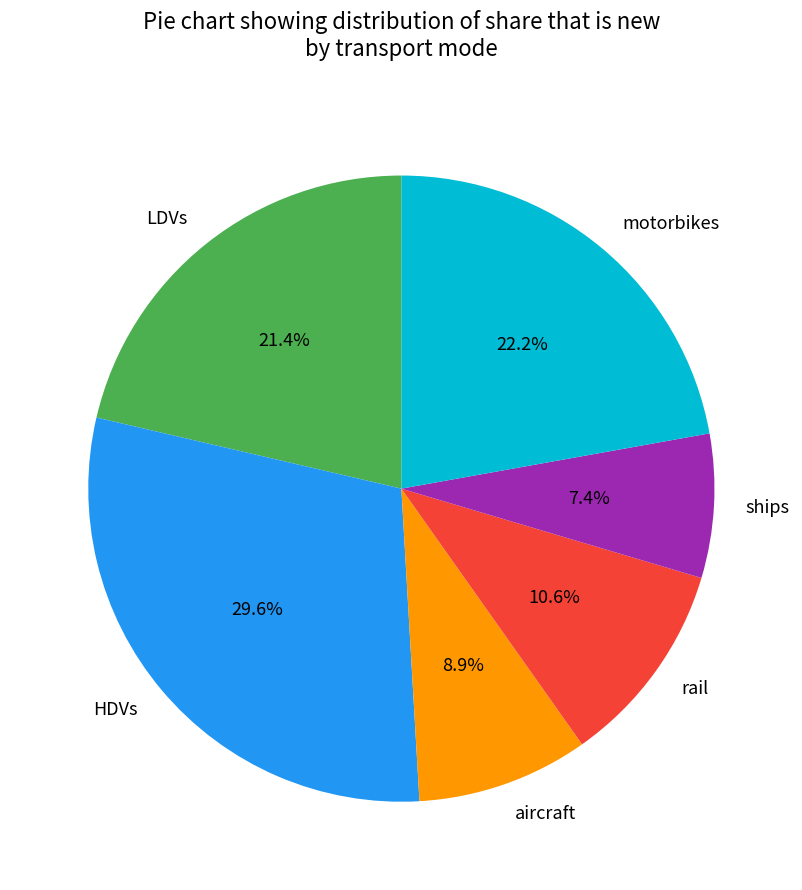

To the nearest percent, what is the combined percentage of aircraft and motorbikes?

31%